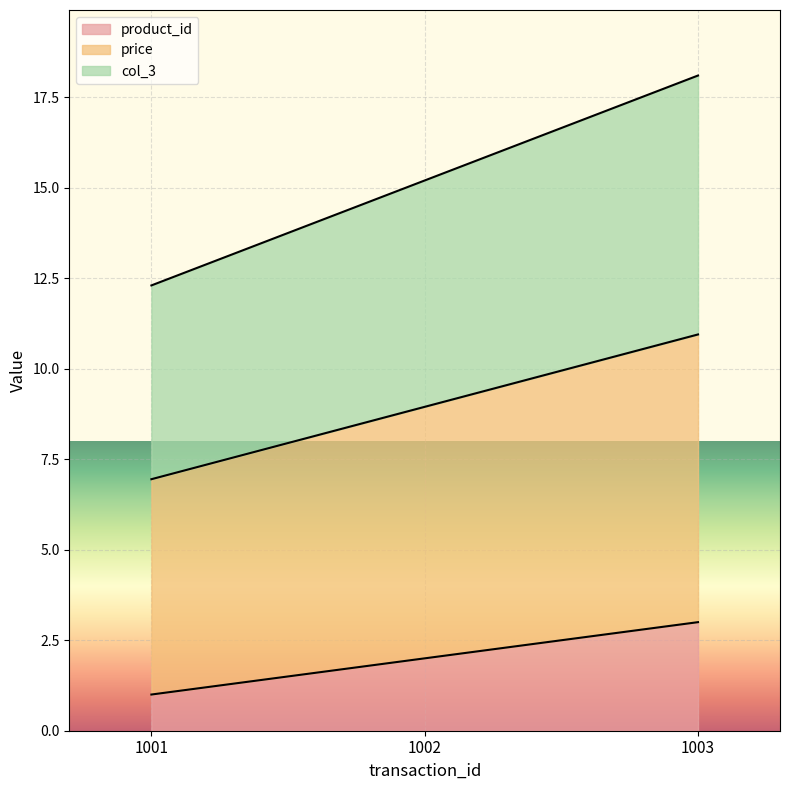

What is the total value across all series at 1002?

15.2